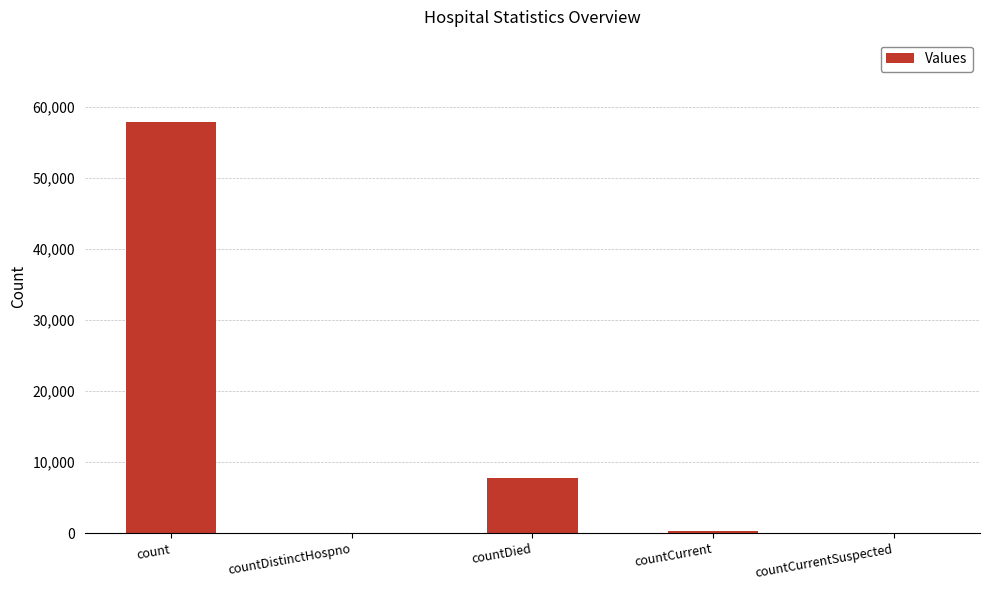

What is the change in value from count to countCurrentSuspected?

-57854